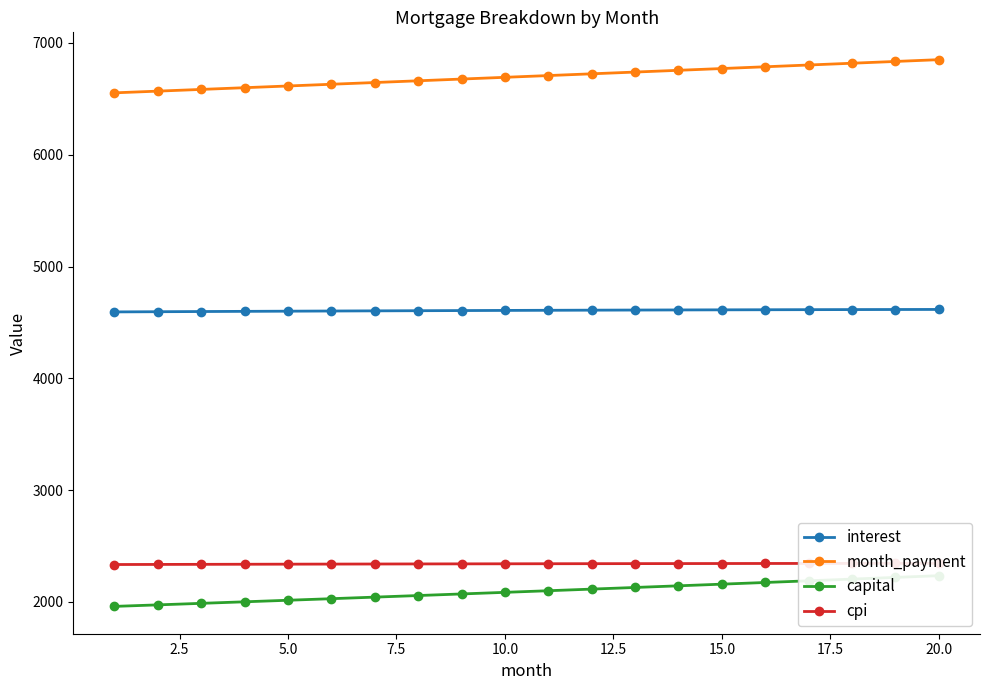

What is the average value of the month_payment series?

6701.1